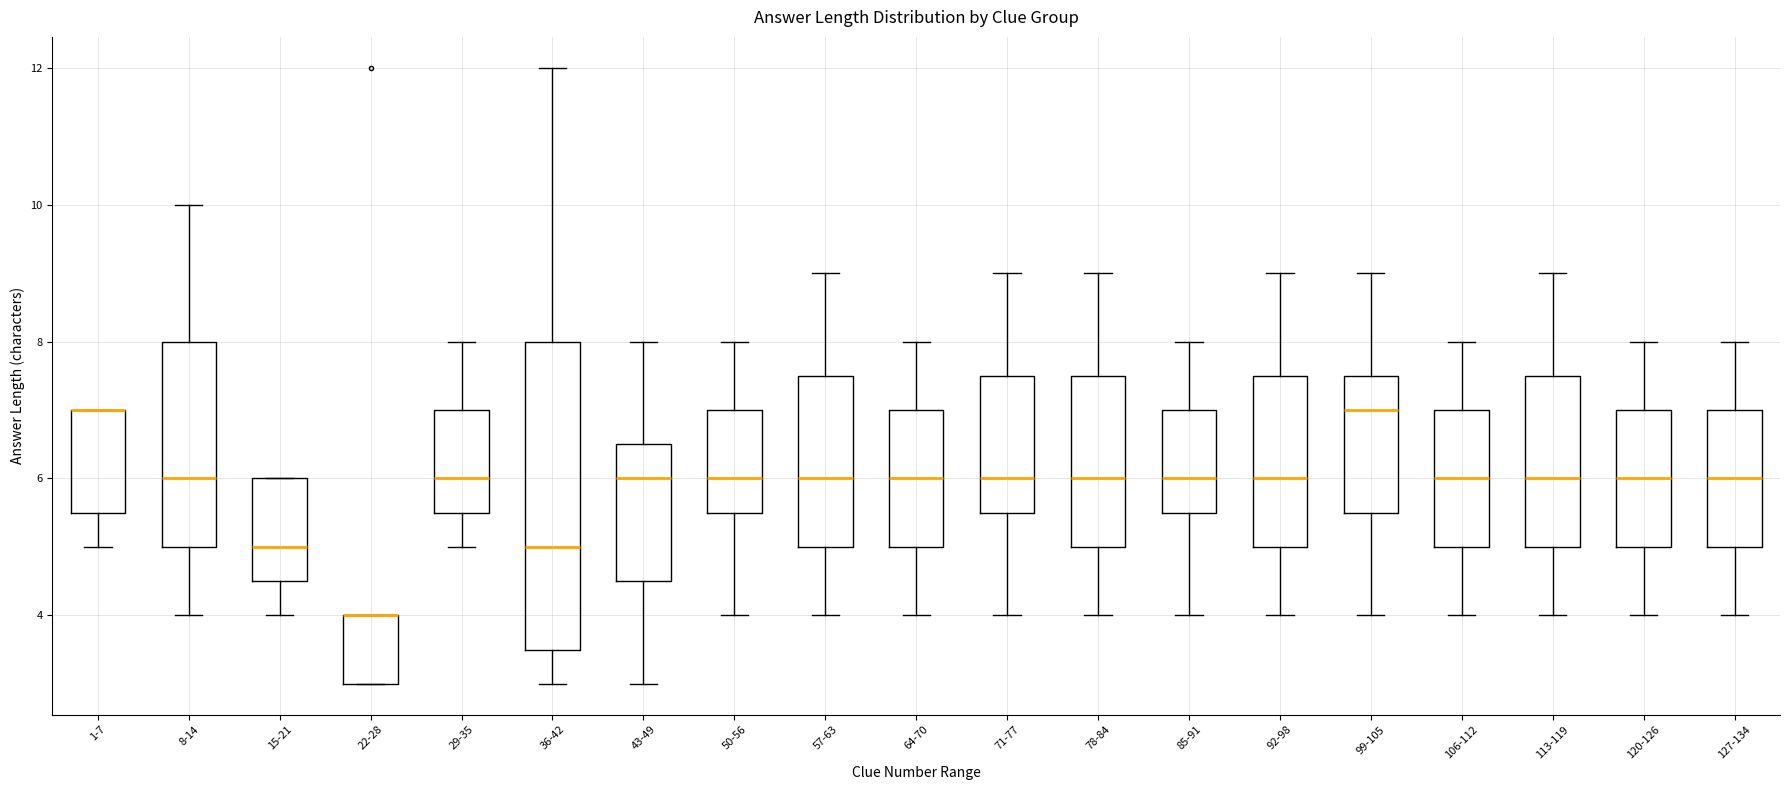

Comparing the boxes themselves (not the whiskers), which one is the tallest?

36-42